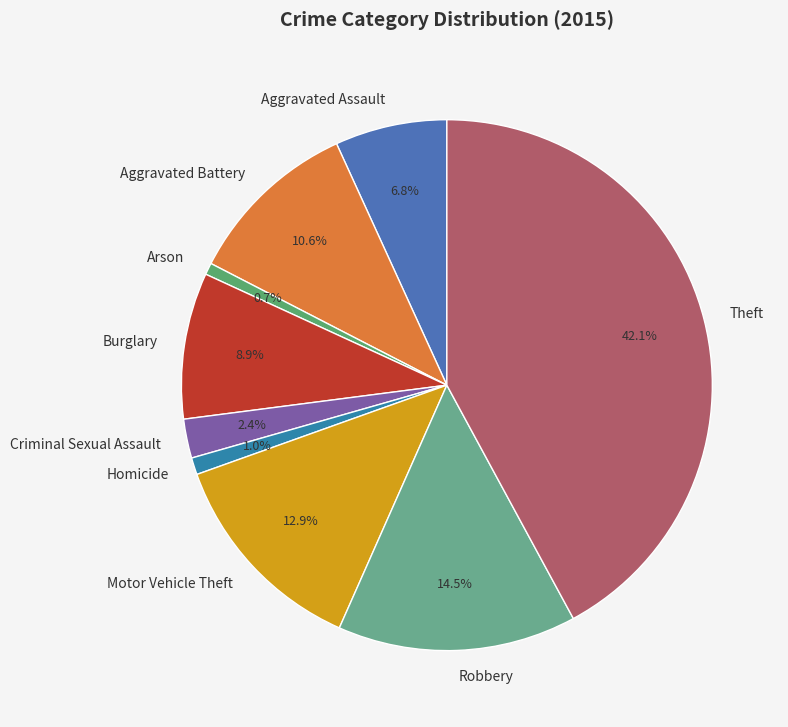

To the nearest percent, what is the difference between the largest and smallest slice percentages?

41%